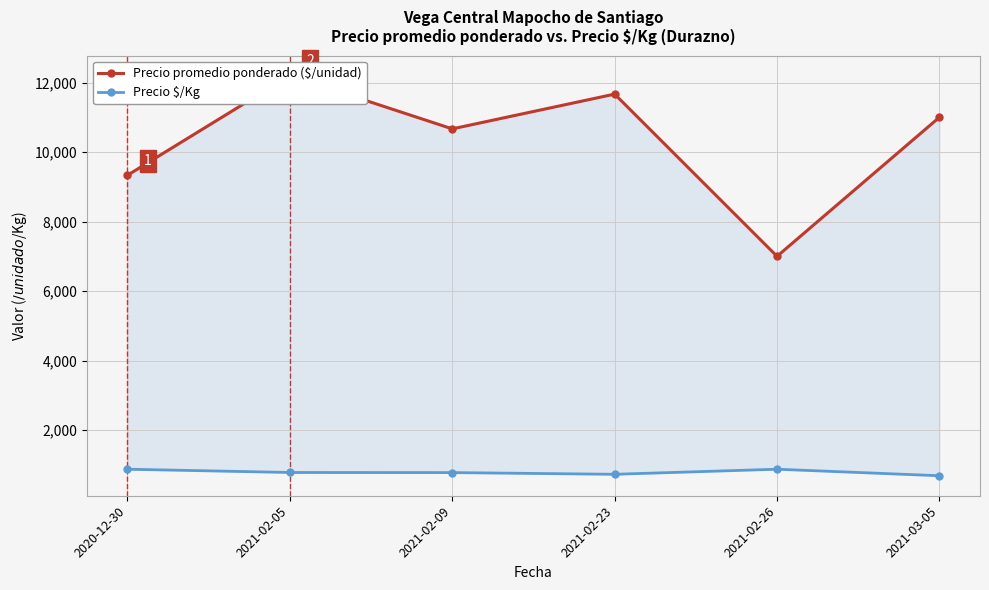

Reading right to left, extract all data points from this chart.

Precio promedio ponderado ($/unidad): 2021-03-05=11000.0	2021-02-26=7000.0	2021-02-23=11666.7	2021-02-09=10666.7	2021-02-05=12200.0	2020-12-30=9333.3
Precio $/Kg: 2021-03-05=687.4	2021-02-26=875.0	2021-02-23=729.0	2021-02-09=777.8	2021-02-05=781.0	2020-12-30=875.0